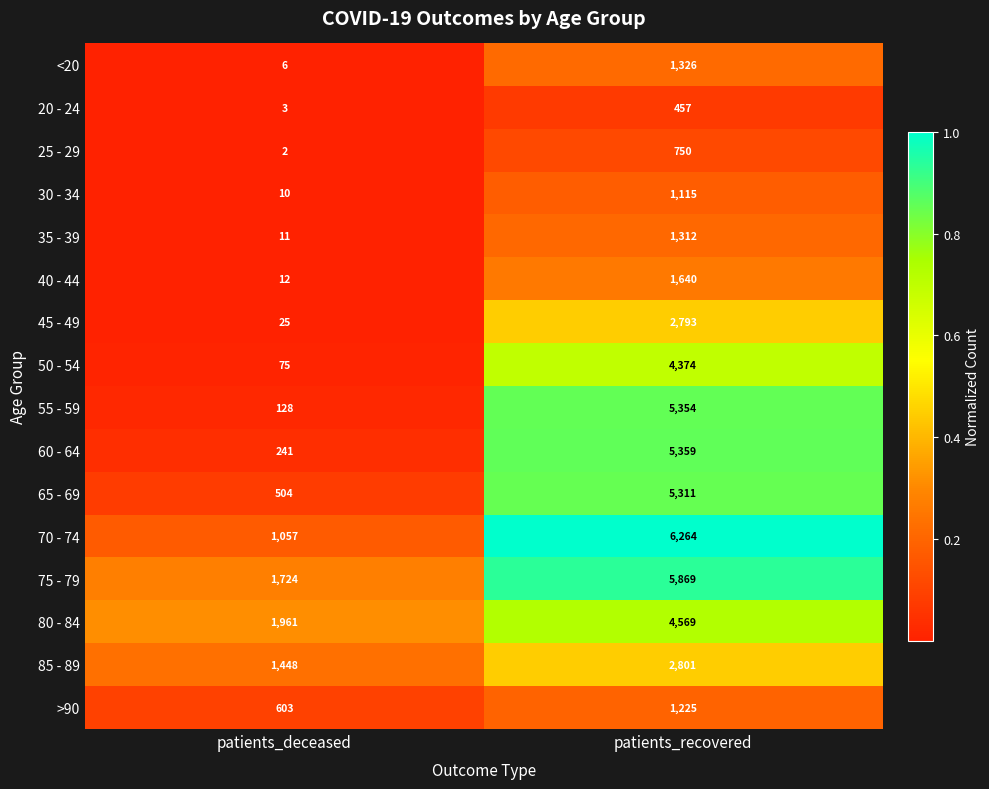

What is the difference between the maximum and minimum values in the 75 - 79 series?

4145